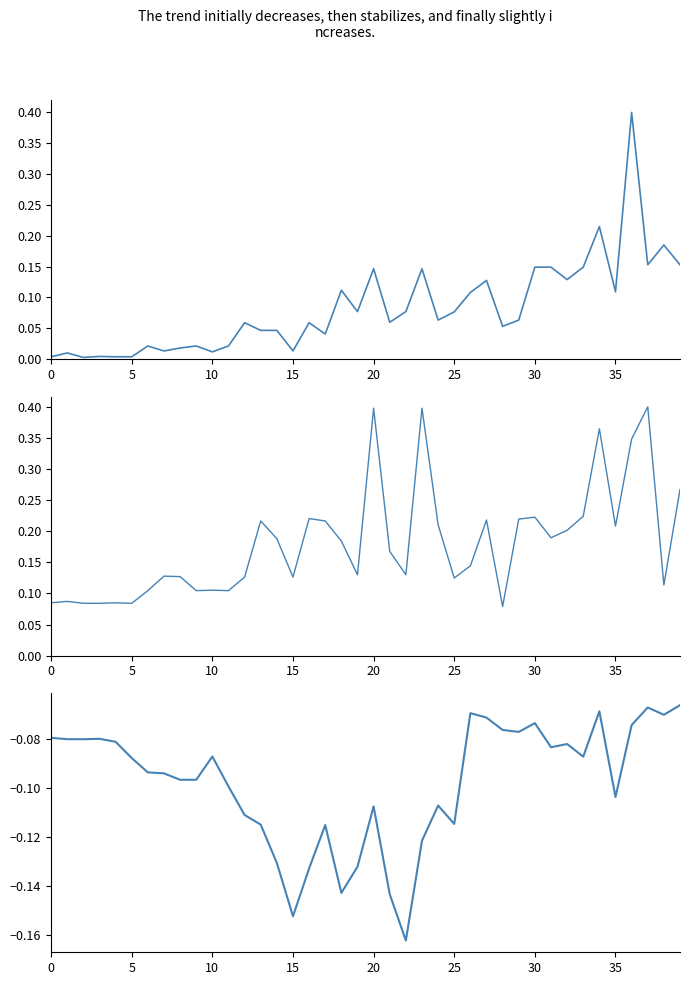

What is the greatest value displayed?

0.4